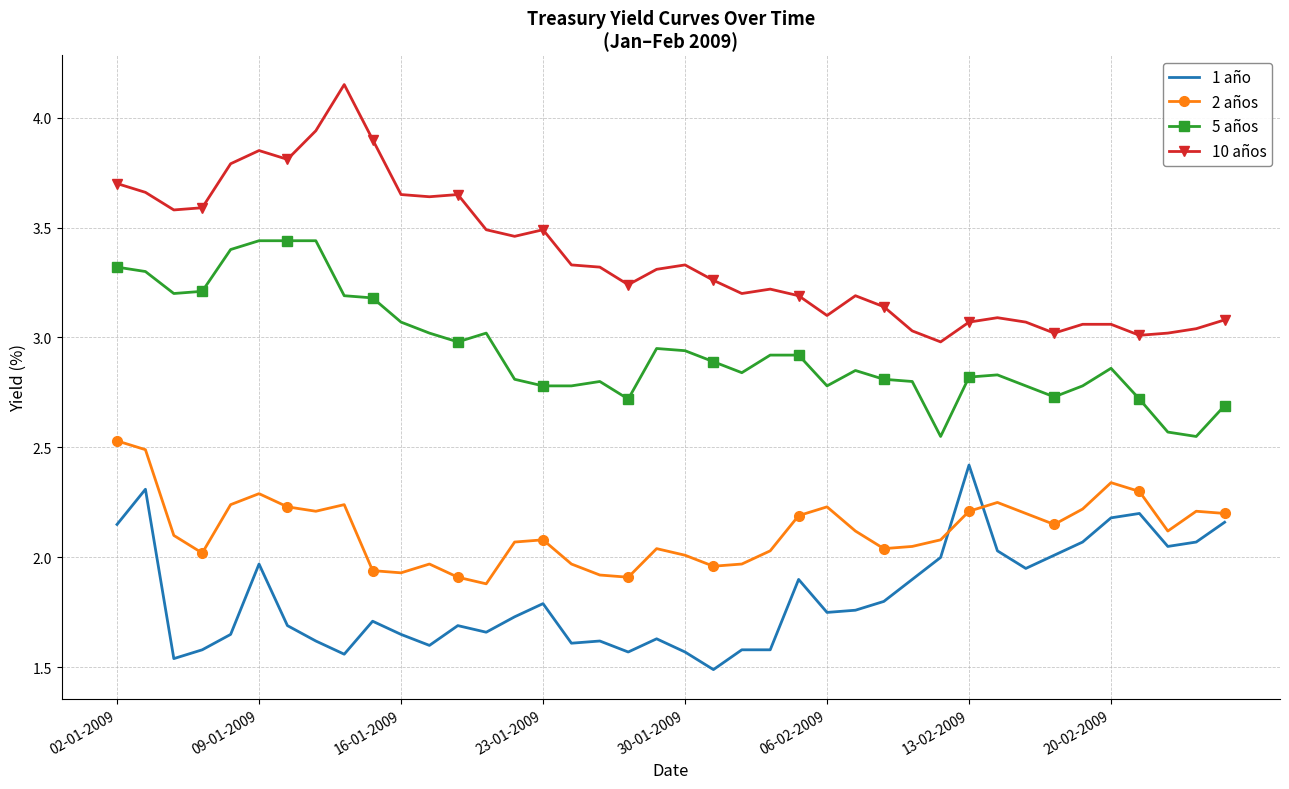

True or false: 5 años has more than 1 interior local peaks.

True